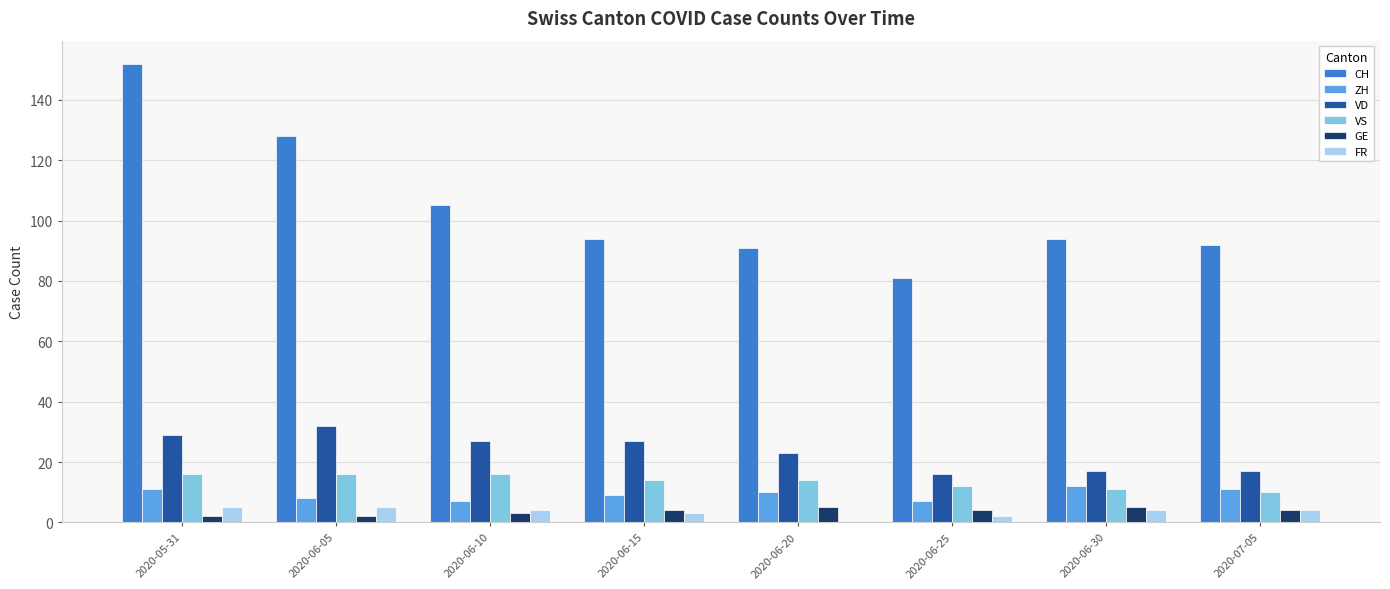

What is the greatest value displayed?

152